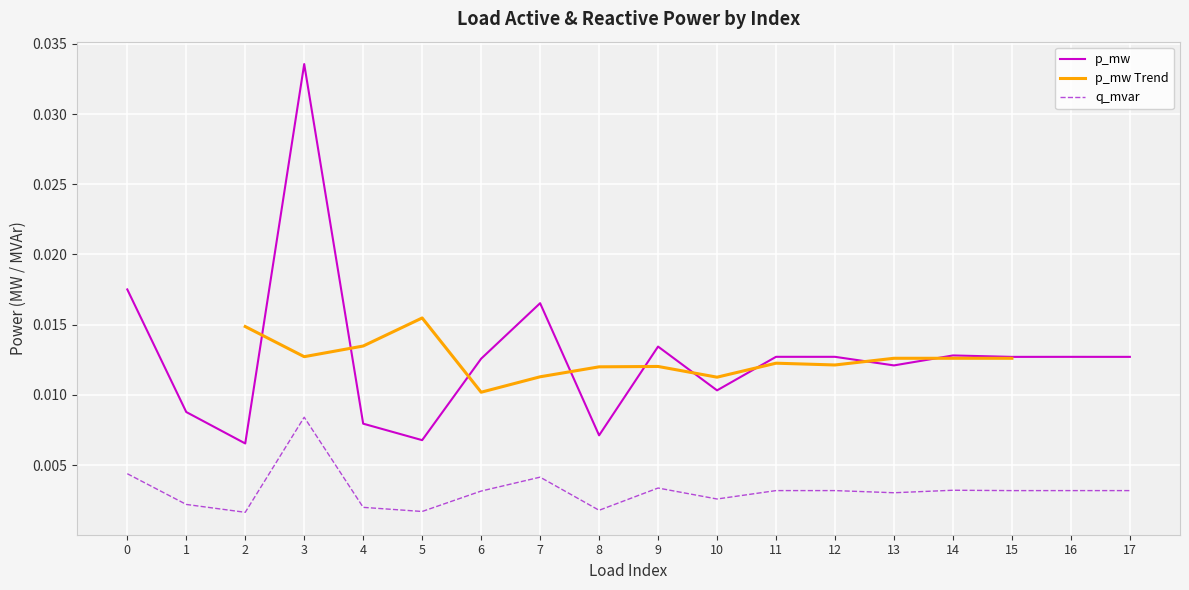

Between 10 and 15, which series saw the biggest shift?

p_mw